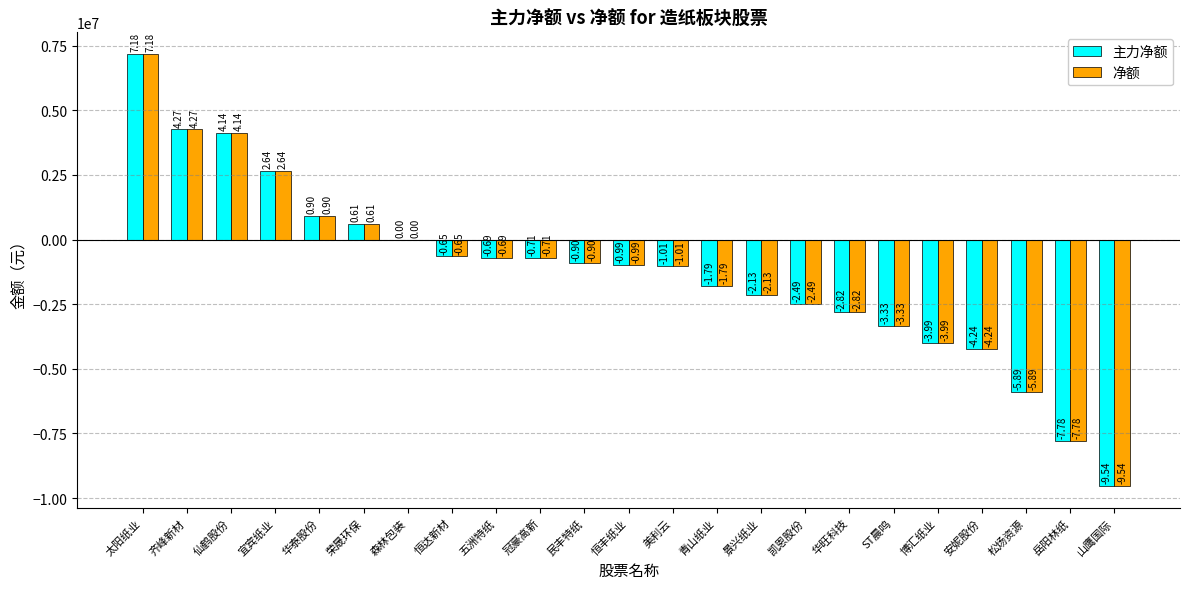

Reading right to left, list all the values displayed in this chart.

主力净额: 山鹰国际=-9540354	岳阳林纸=-7780443	松炀资源=-5890041	安妮股份=-4236875	博汇纸业=-3990372	ST晨鸣=-3329739	华旺科技=-2815862	凯恩股份=-2485673	景兴纸业=-2130371	青山纸业=-1790676	美利云=-1014717	恒丰纸业=-988986	民丰特纸=-899483	冠豪高新=-709070	五洲特纸=-693817	恒达新材=-650645	森林包装=0	荣晟环保=608291	华泰股份=904327	宜宾纸业=2644527	仙鹤股份=4136226	齐峰新材=4265557	太阳纸业=7183747
净额: 山鹰国际=-9540354	岳阳林纸=-7780443	松炀资源=-5890041	安妮股份=-4236875	博汇纸业=-3990372	ST晨鸣=-3329739	华旺科技=-2815862	凯恩股份=-2485673	景兴纸业=-2130371	青山纸业=-1790676	美利云=-1014717	恒丰纸业=-988986	民丰特纸=-899483	冠豪高新=-709070	五洲特纸=-693817	恒达新材=-650645	森林包装=0	荣晟环保=608291	华泰股份=904327	宜宾纸业=2644527	仙鹤股份=4136226	齐峰新材=4265557	太阳纸业=7183747